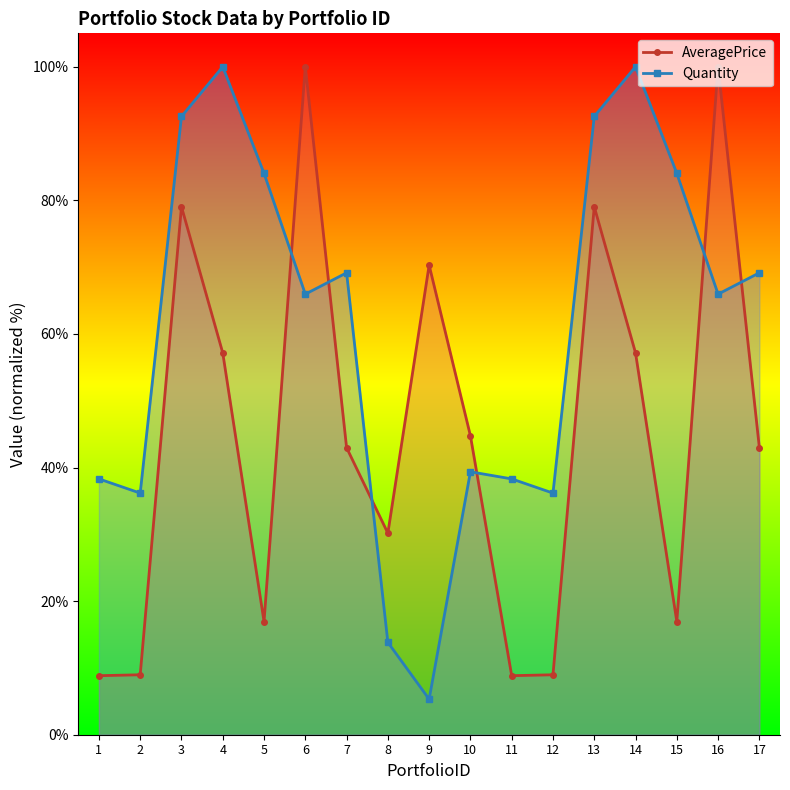

The AveragePrice series shows 43.0 at 17. True or false?

True